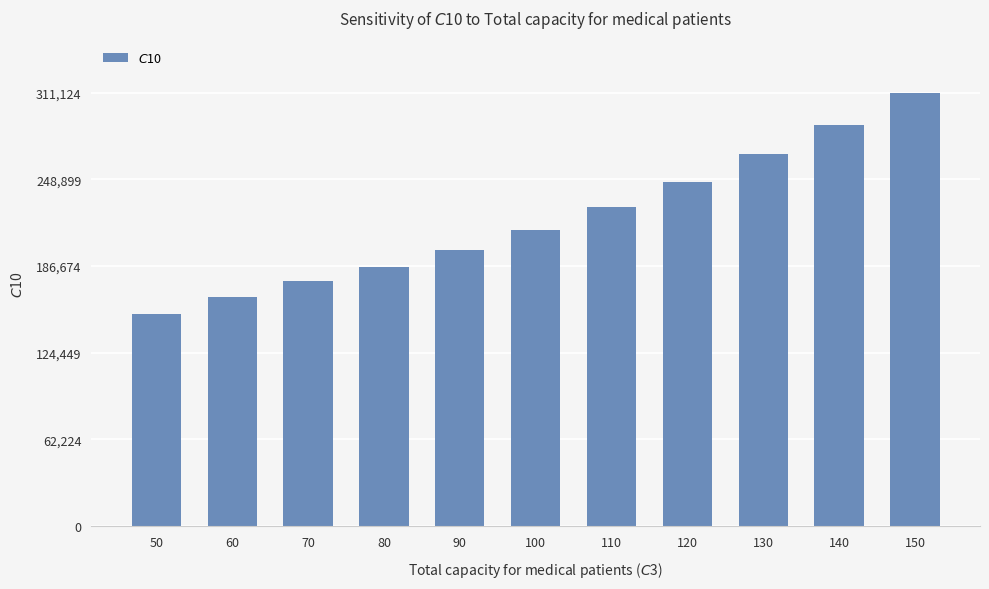

Rank the categories by value from highest to lowest.

150, 140, 130, 120, 110, 100, 90, 80, 70, 60, 50